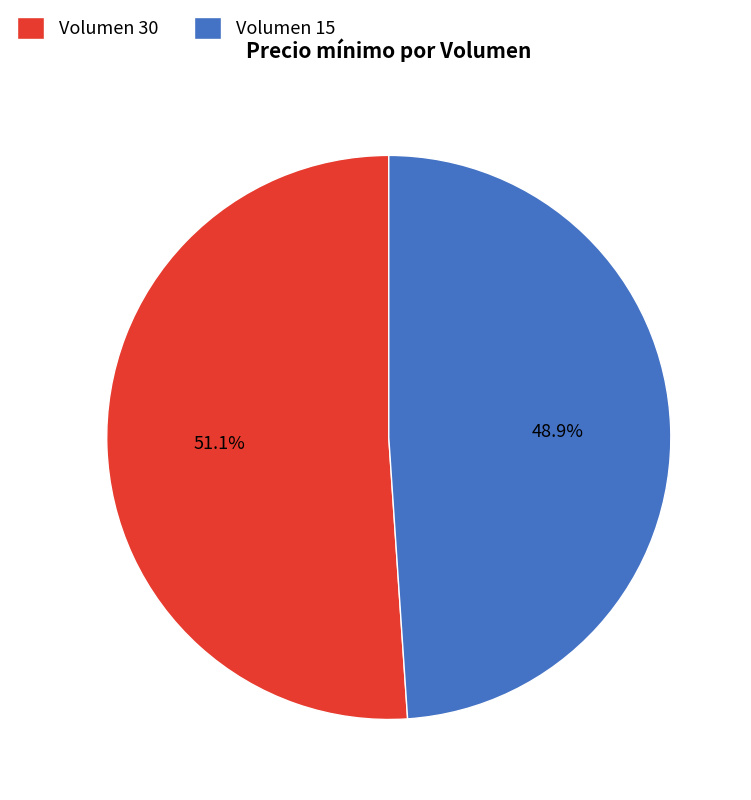

Combined, do Volumen 15 and Volumen 30 account for over 50%?

Yes